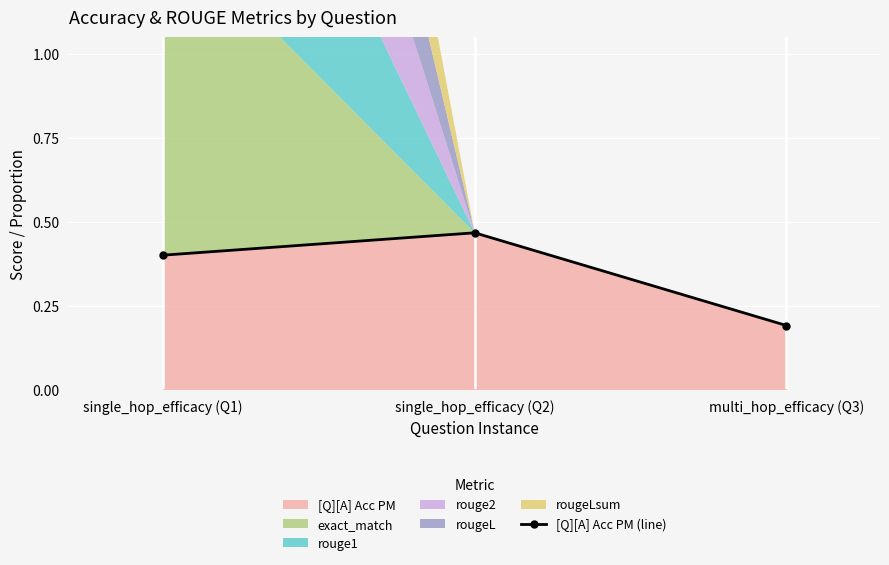

How many values are between 0 and 1?

3